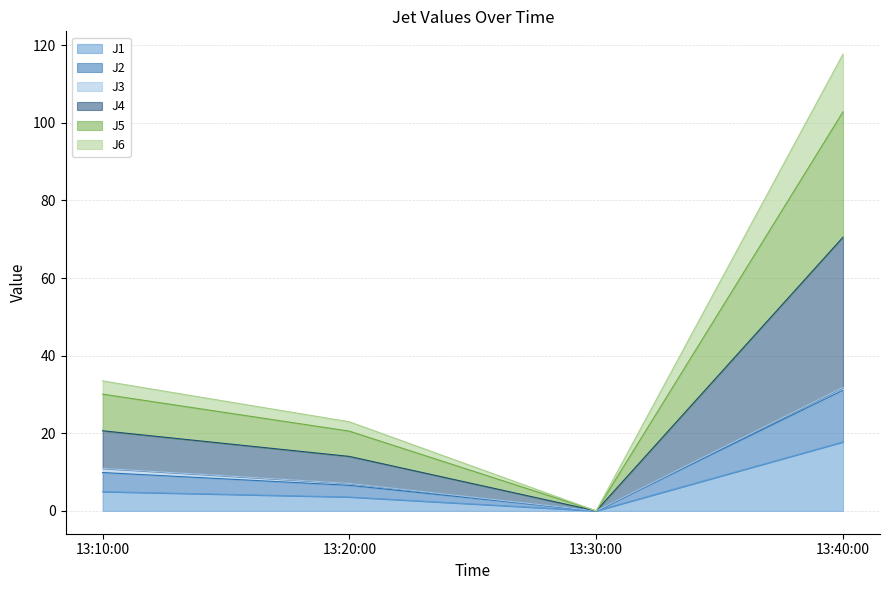

What is the maximum value for J1?

17.8